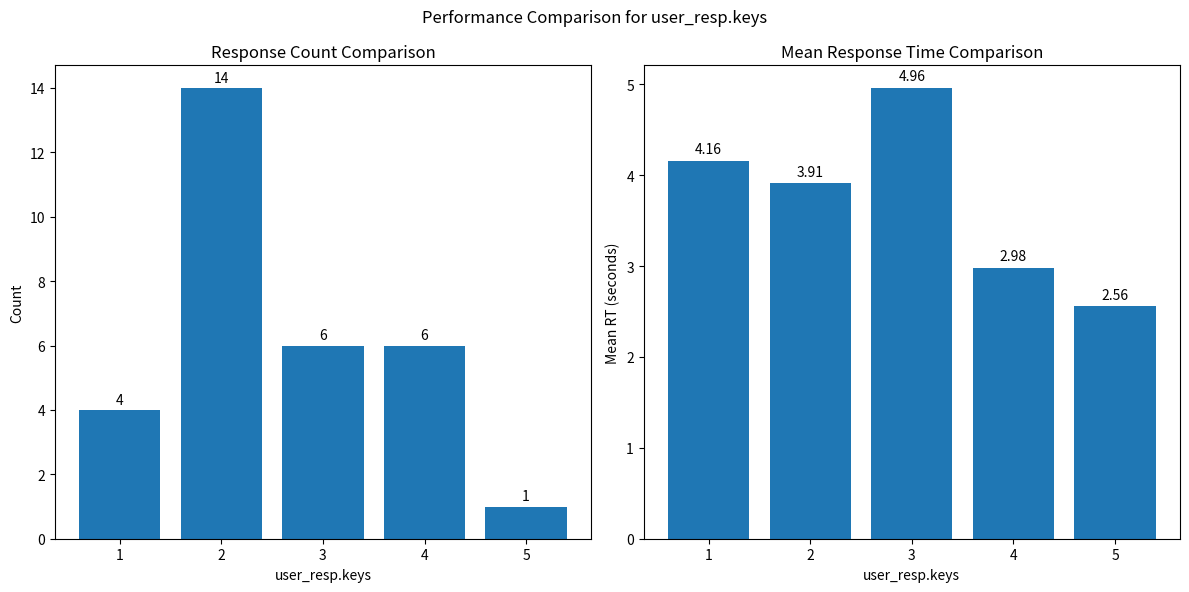

Is the value of Count at 2 greater than the value of Mean RT at 1?

Yes